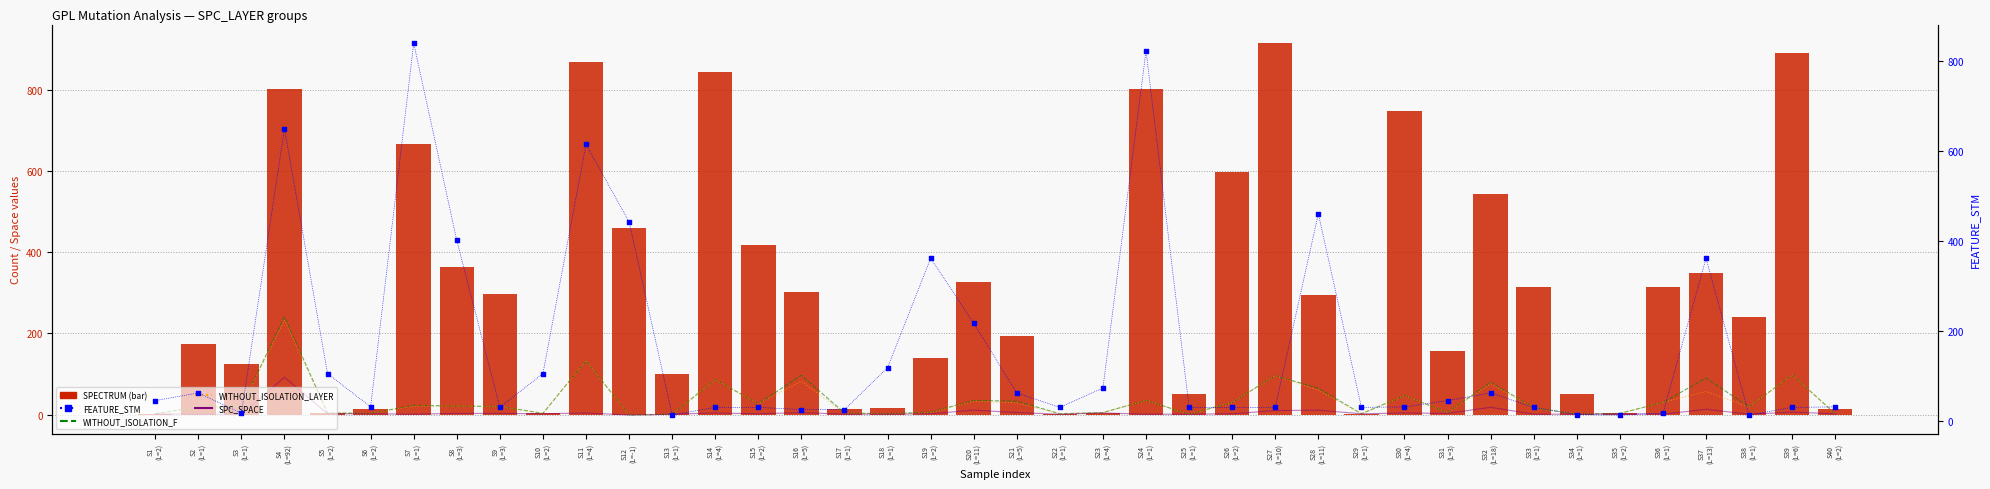

At how many categories does at least one series exceed 892?

1